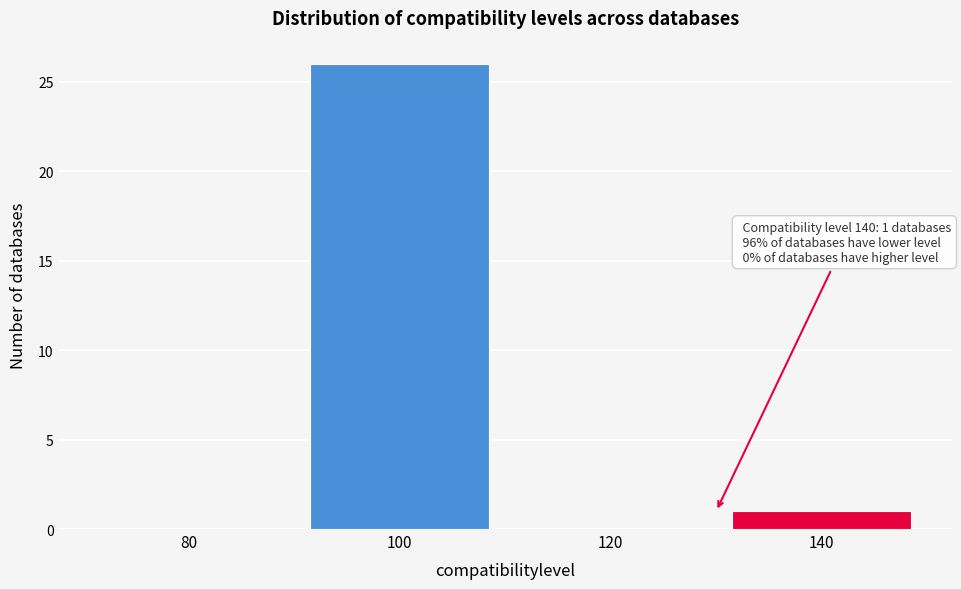

Reading left to right, what are all the values shown in this chart?

80=0	100=26	120=0	140=1